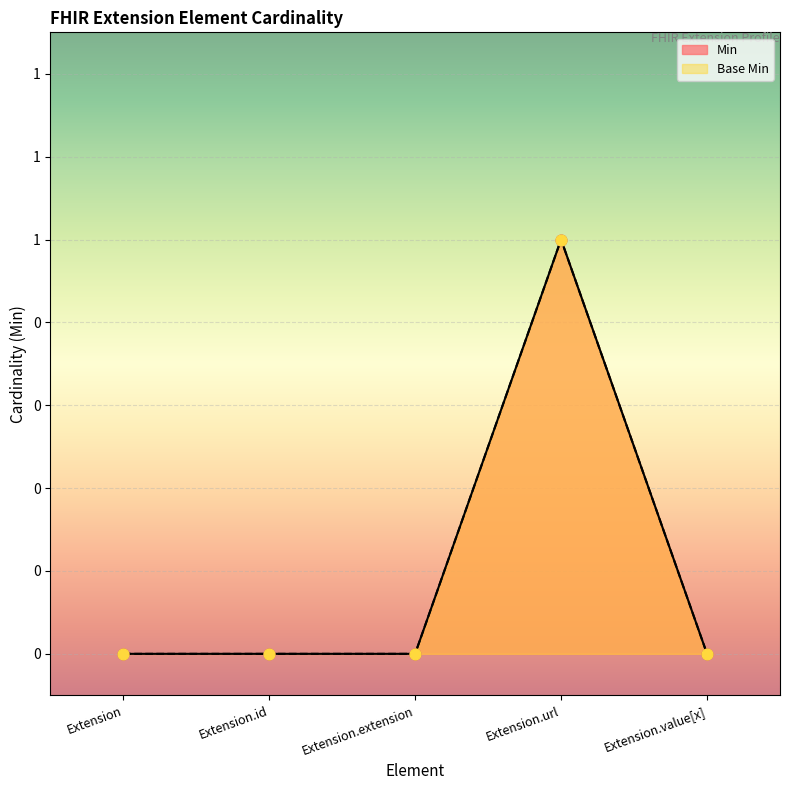

At which category is the sum across all series the highest?

Extension.url